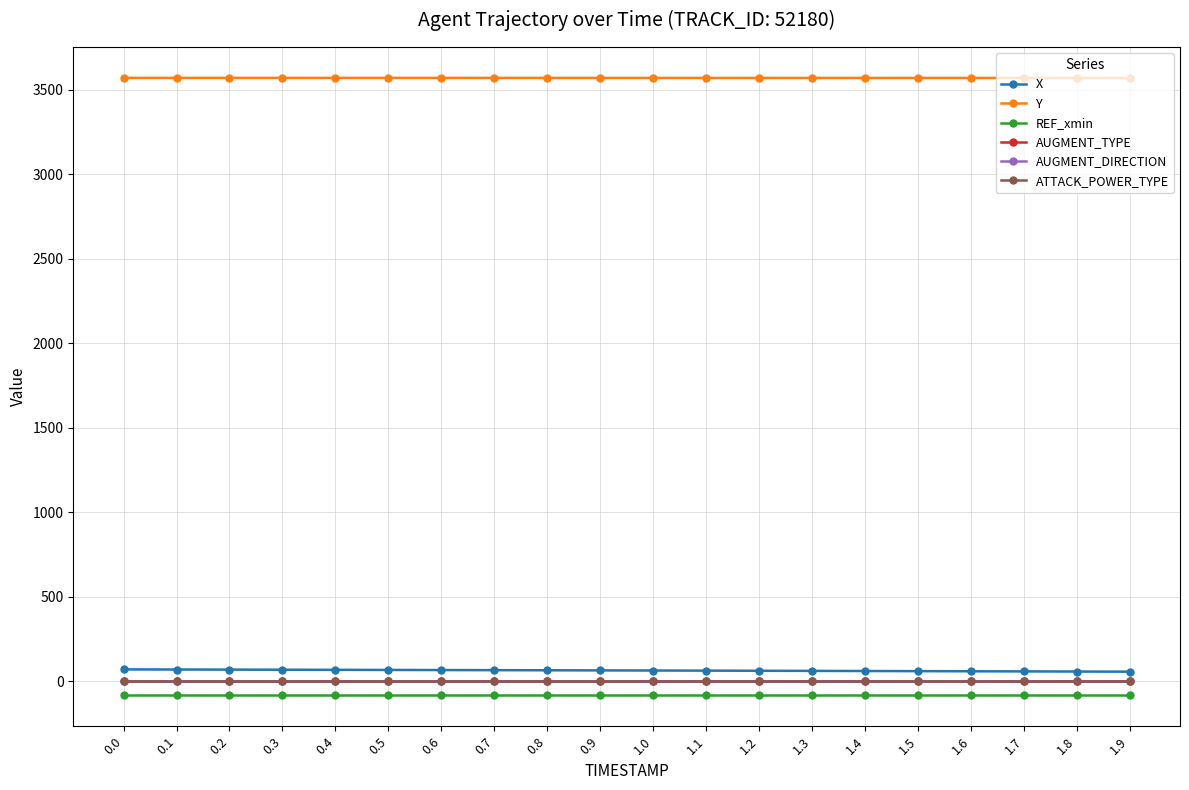

The value of AUGMENT_DIRECTION at 1.2 is 0.0. True or false?

True